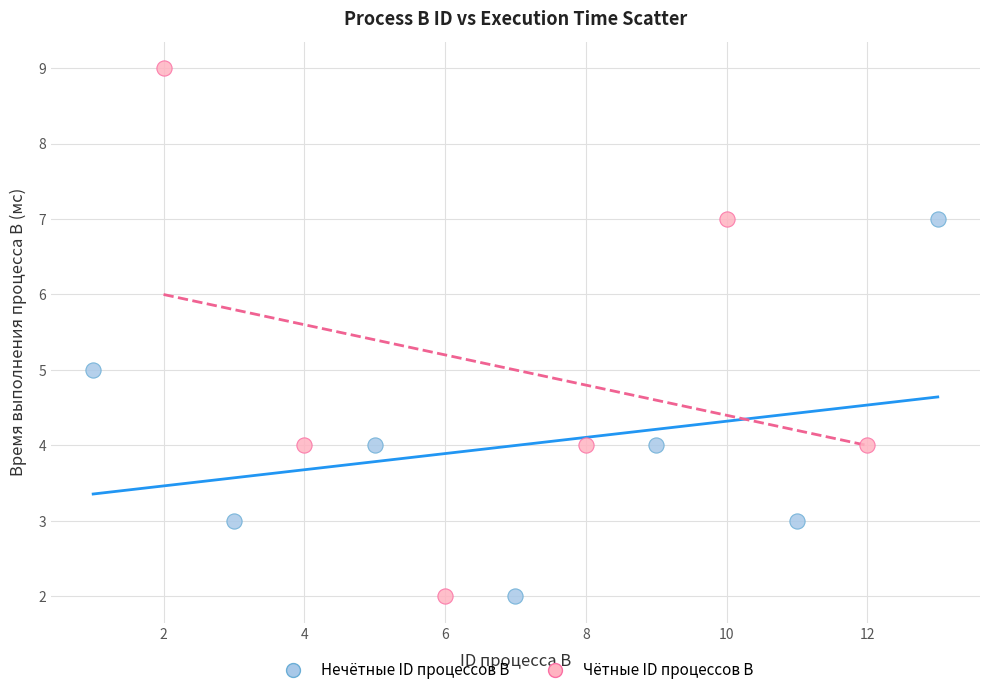

Which series reaches the maximum Y coordinate?

Чётные ID процессов B